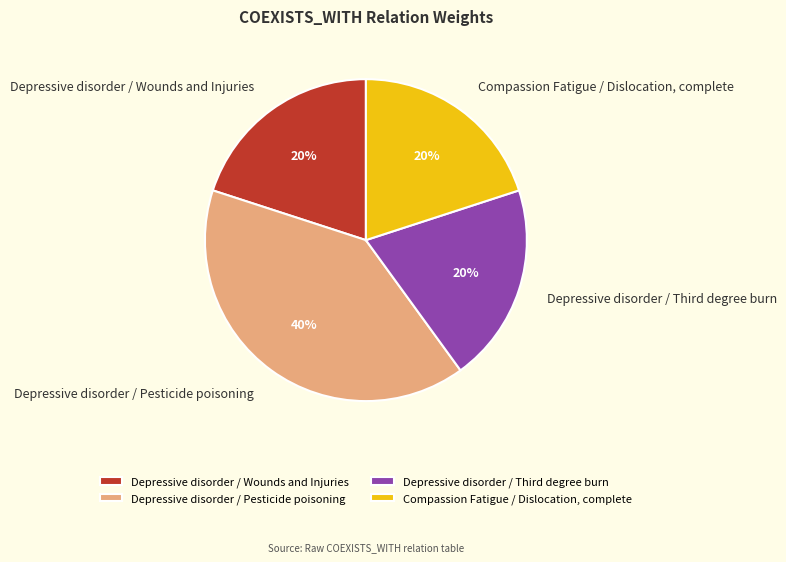

Is the sum of Compassion Fatigue / Dislocation, complete and Depressive disorder / Wounds and Injuries greater than half?

No